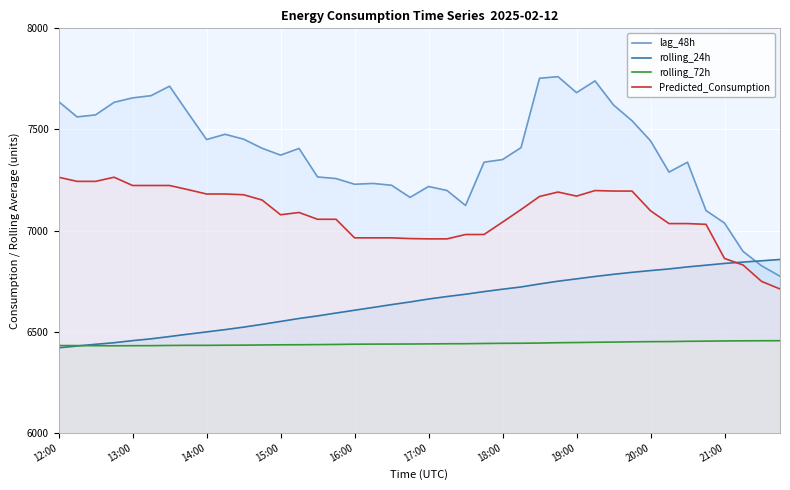

Reading left to right, transcribe all the data shown in this chart.

lag_48h: 7638.0	7562.0	7572.0	7634.0	7656.0	7667.0	7714.0	7581.0	7450.0	7476.0	7452.0	7407.0	7373.0	7406.0	7265.0	7257.0	7229.0	7233.0	7224.0	7164.0	7218.0	7198.0	7124.0	7338.0	7351.0	7410.0	7753.0	7761.0	7682.0	7740.0	7621.0	7543.0	7444.0	7289.0	7338.0	7099.0	7037.0	6897.0	6826.0	6774.0
rolling_24h: 6420.0	6428.9	6437.5	6445.2	6455.6	6464.5	6475.9	6487.6	6498.7	6510.1	6522.3	6536.1	6550.5	6565.2	6577.9	6592.1	6605.9	6619.7	6633.7	6646.9	6661.4	6673.8	6685.1	6698.0	6709.9	6721.0	6735.9	6749.5	6761.0	6772.9	6783.6	6793.4	6802.1	6810.1	6820.2	6828.6	6837.3	6844.0	6850.4	6856.9
rolling_72h: 6431.3	6431.1	6430.6	6430.2	6430.6	6430.8	6431.8	6432.4	6432.3	6432.9	6433.3	6434.1	6434.9	6435.3	6436.0	6436.8	6437.9	6438.4	6438.6	6438.9	6439.5	6440.2	6440.4	6441.5	6442.3	6442.7	6443.7	6445.3	6446.3	6447.4	6448.4	6449.7	6450.5	6451.0	6452.3	6453.0	6454.0	6454.7	6455.1	6455.3
Predicted_Consumption: 7263.7	7243.2	7243.2	7263.7	7222.8	7222.8	7222.8	7202.3	7180.8	7180.8	7177.1	7150.9	7078.1	7089.3	7055.8	7055.8	6963.9	6963.9	6963.9	6960.2	6958.9	6958.9	6980.4	6980.4	7041.7	7103.8	7168.5	7190.4	7170.4	7197.8	7195.3	7195.3	7097.8	7034.4	7034.4	7030.8	6862.0	6829.7	6748.7	6711.0